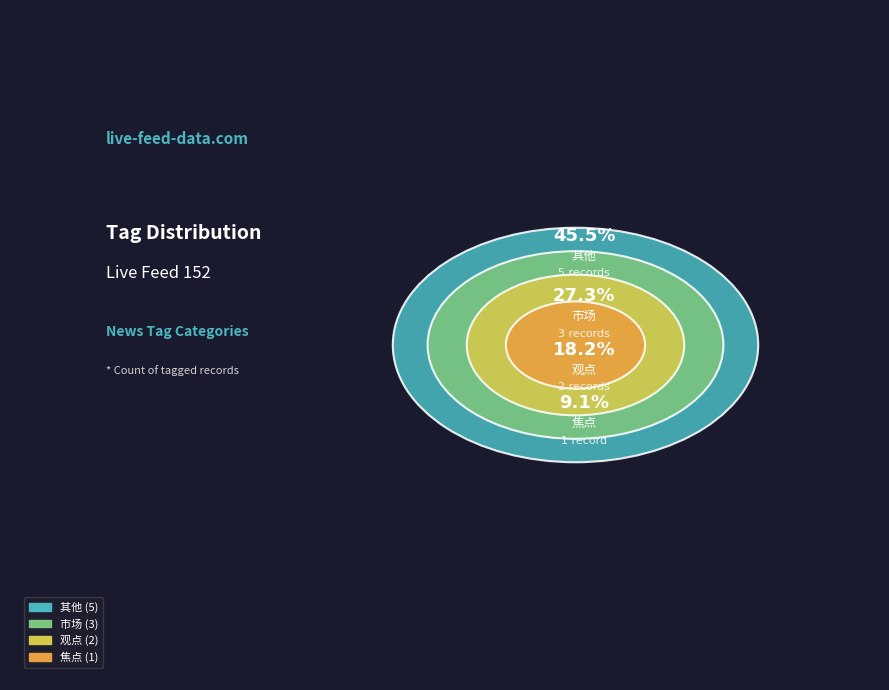

True or false: 83813 accounts for 1% of the total.

False